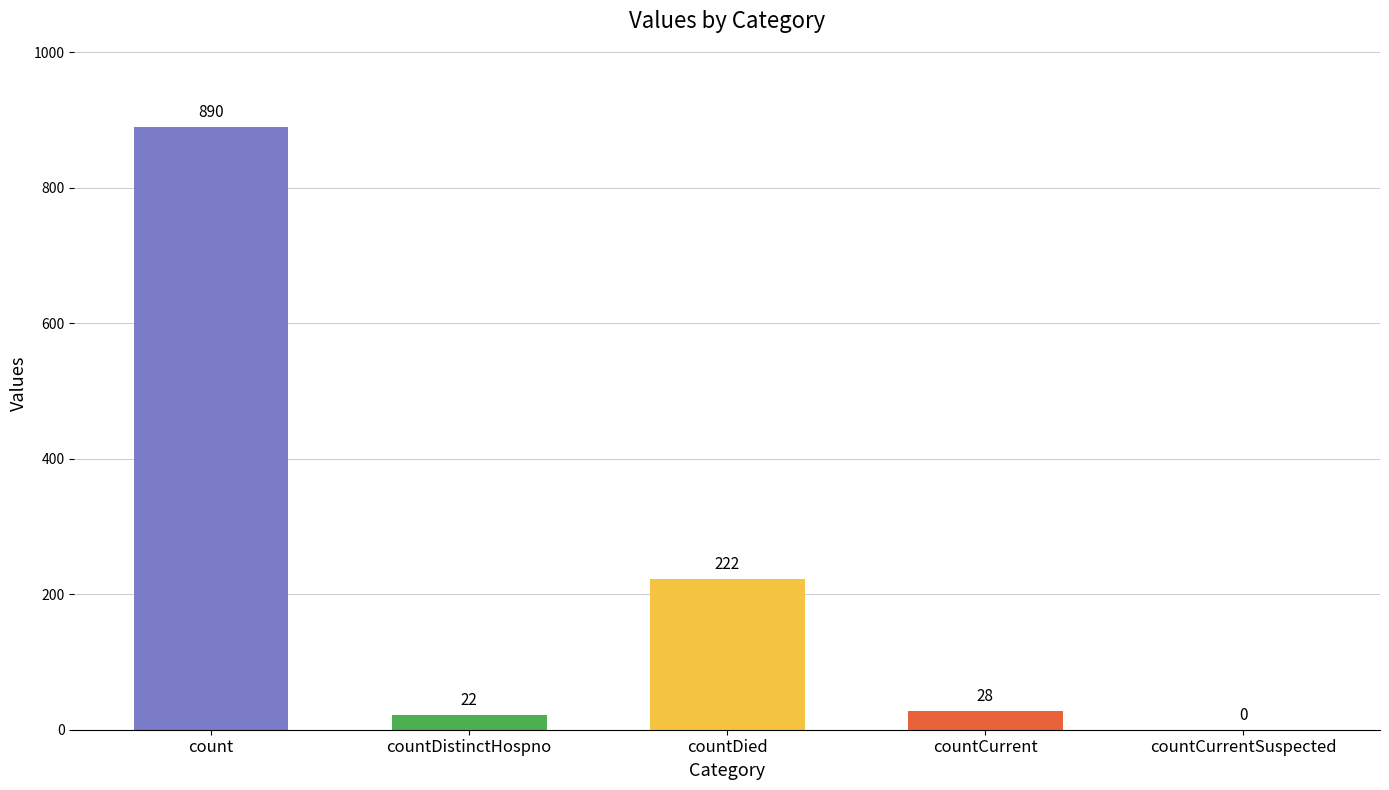

Reading left to right, list all the values displayed in this chart.

count=890	countDistinctHospno=22	countDied=222	countCurrent=28	countCurrentSuspected=0